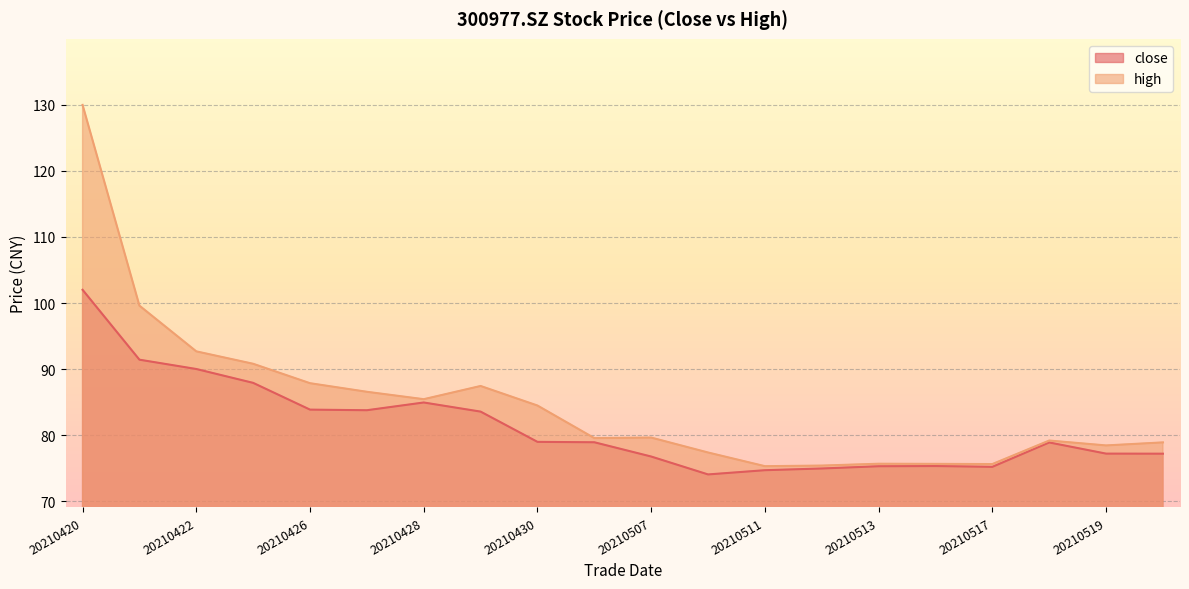

How many data points does each series have?

20